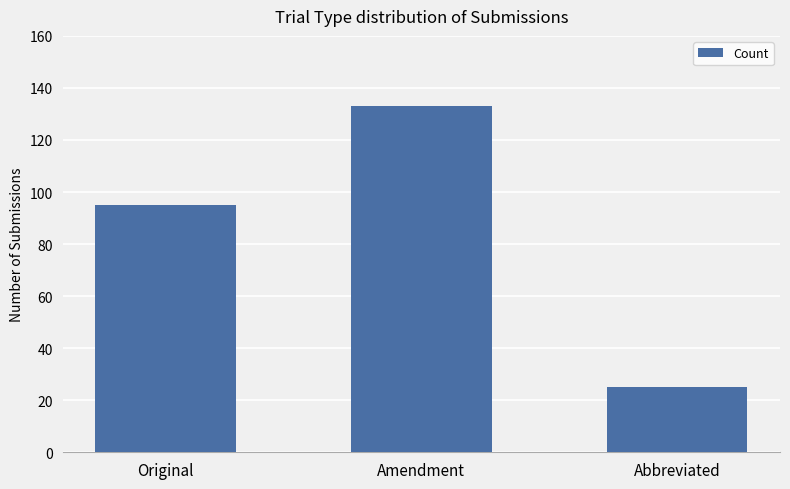

The value at Amendment is 133. True or false?

True